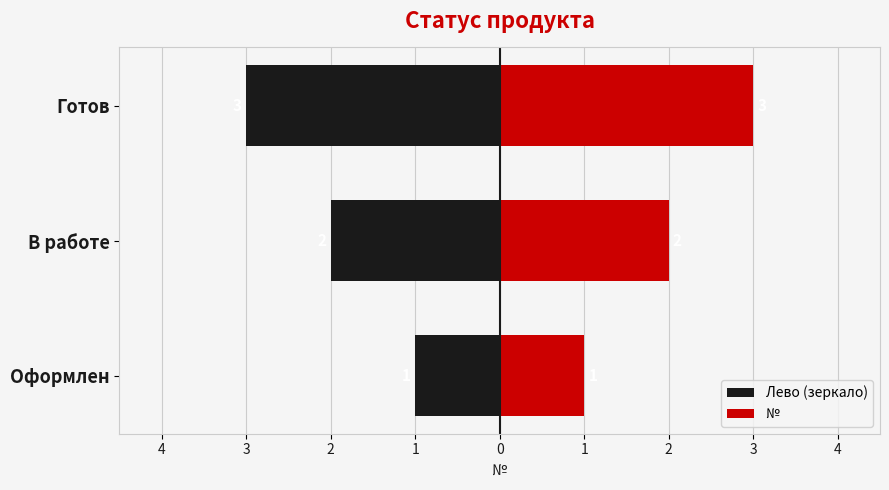

What is the maximum value shown in the chart?

3